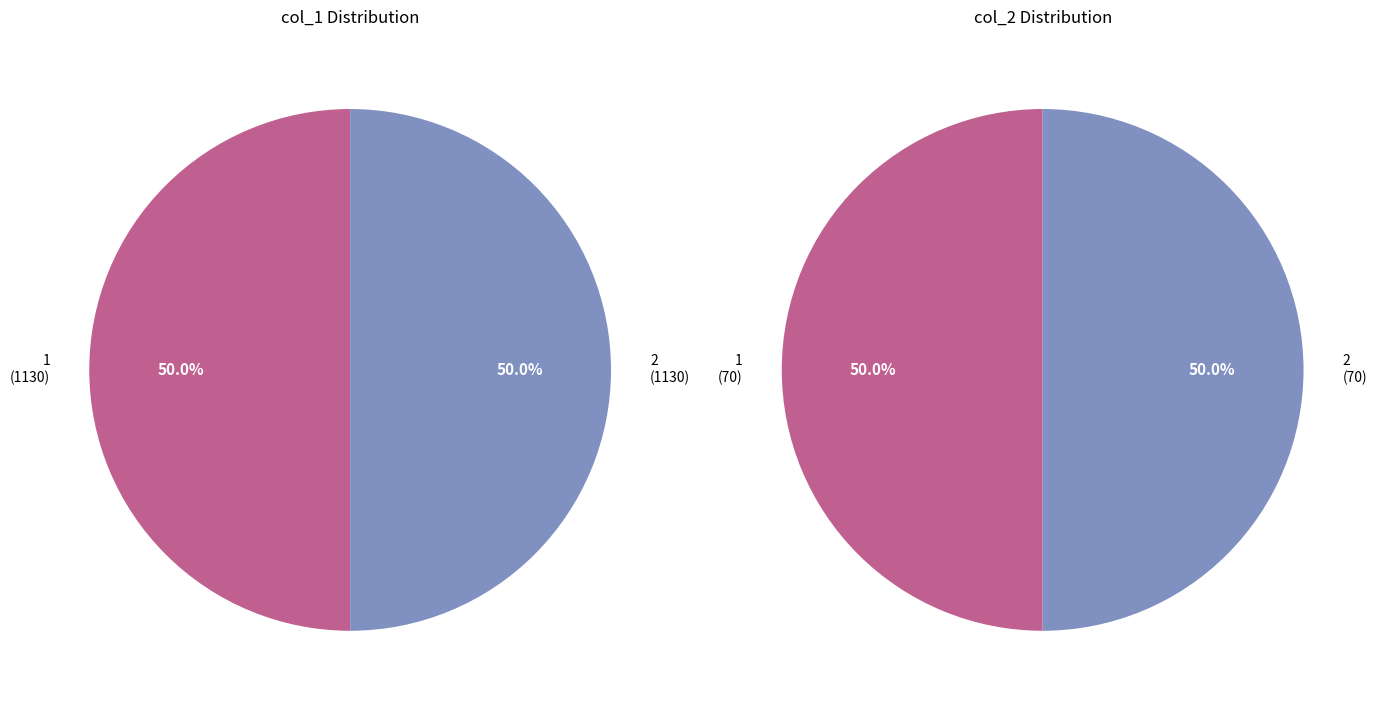

True or false: 1 accounts for 50% of the total.

True